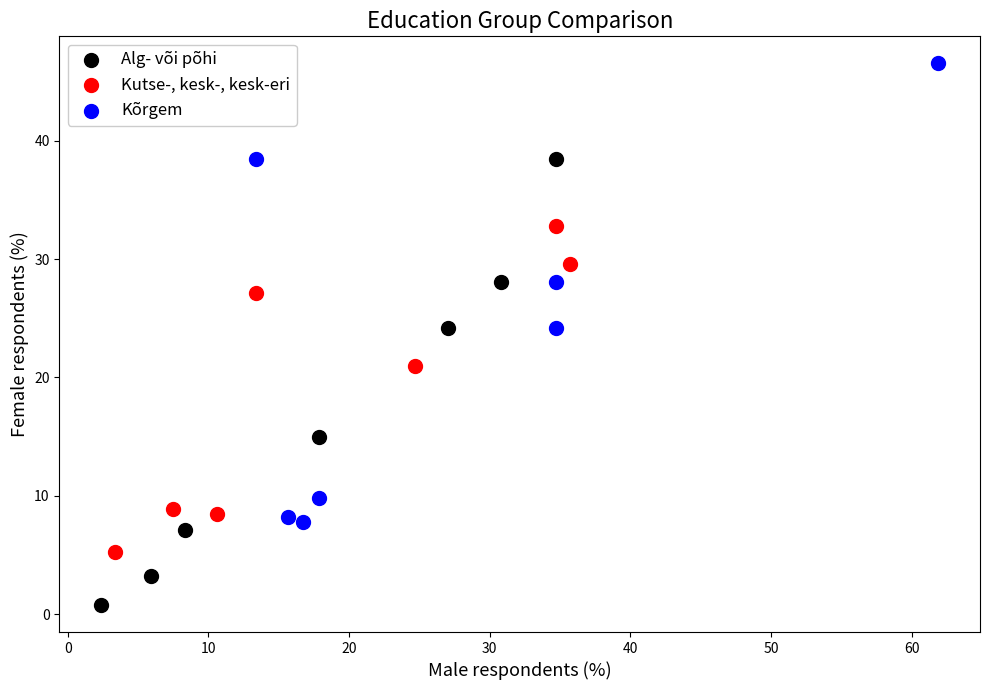

Which series reaches the maximum Y coordinate?

Kõrgem